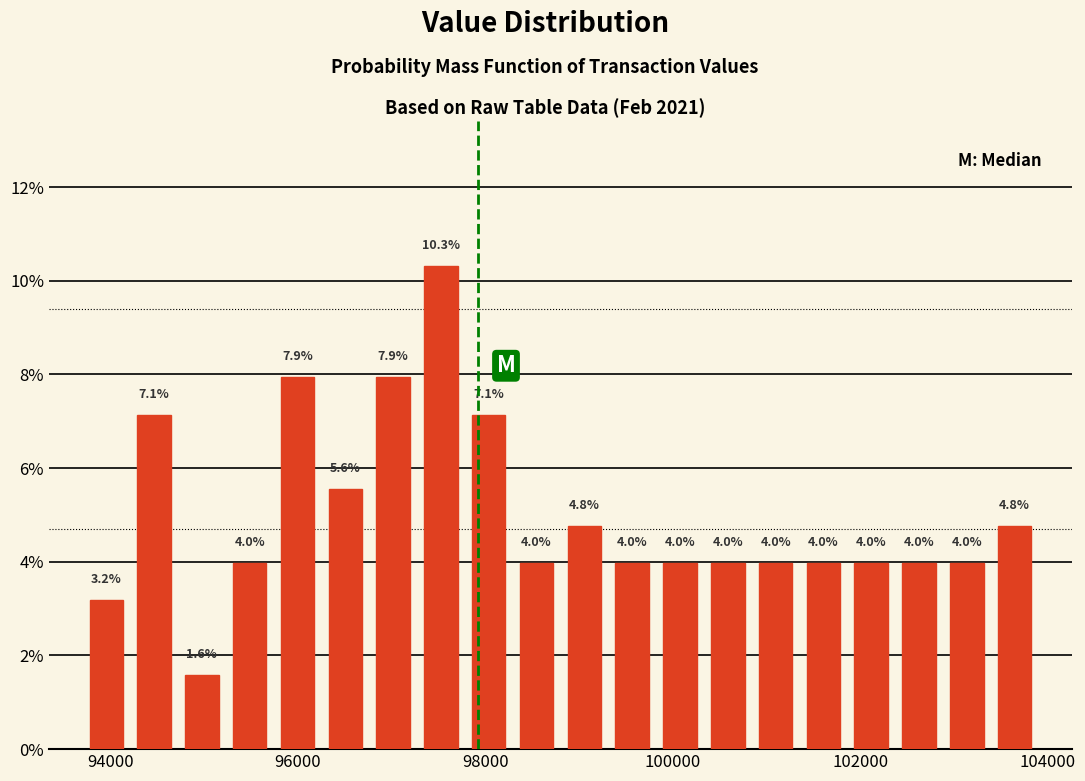

Read against the x-axis, roughly where is the centre of the tallest bar?

97600